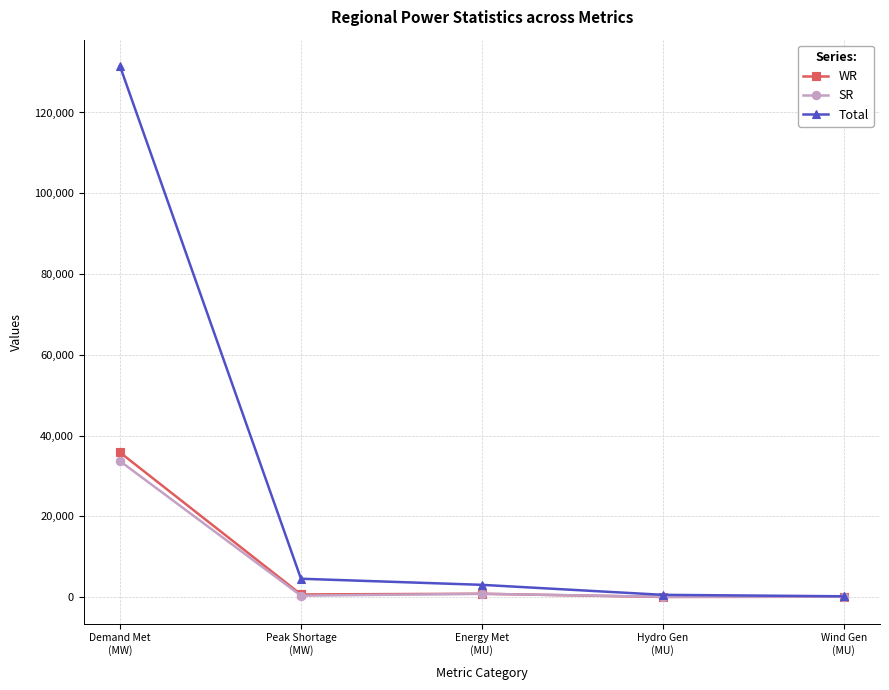

True or false: Total has more than 2 points higher than both neighbors.

False